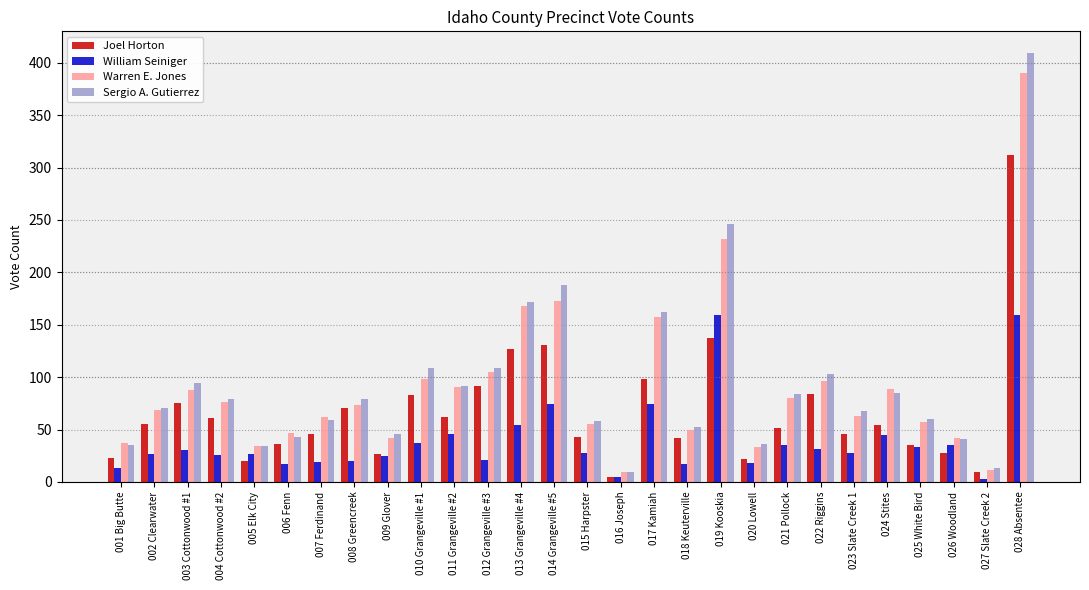

List the series in order of their peak value, lowest first.

William Seiniger, Joel Horton, Warren E. Jones, Sergio A. Gutierrez